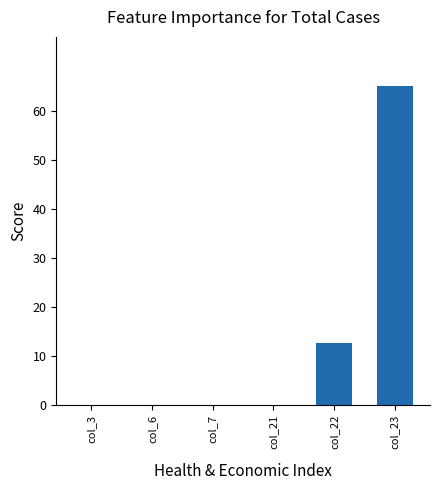

At which label is the value closest to 32?

col_22